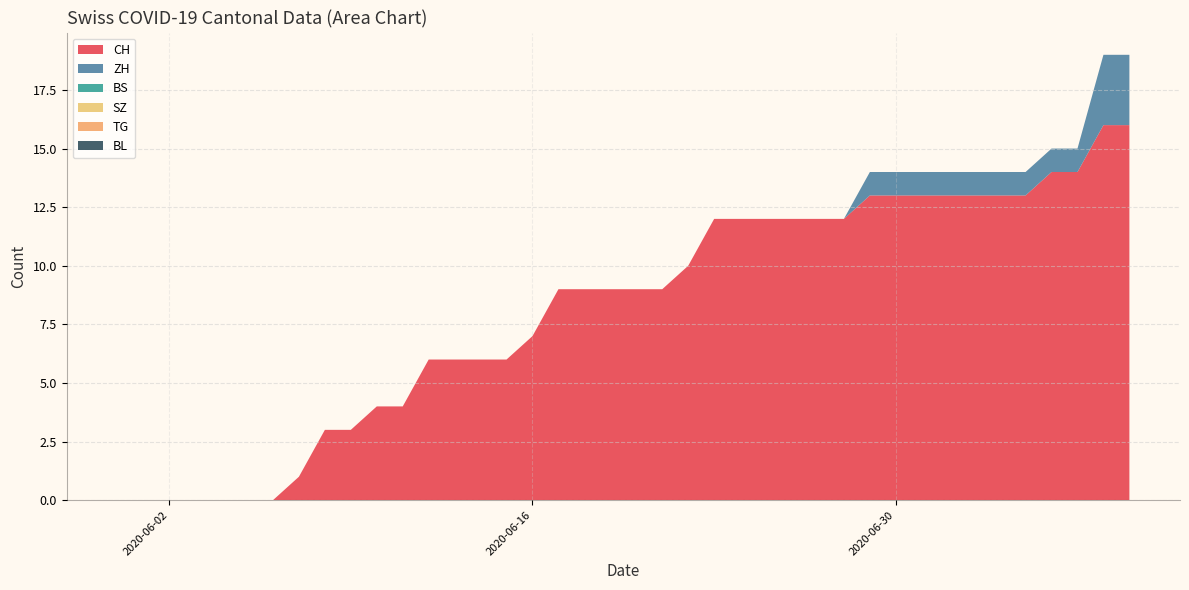

Reading right to left, extract all data points from this chart.

CH: 16	16	14	14	13	13	13	13	13	13	13	12	12	12	12	12	12	10	9	9	9	9	9	7	6	6	6	6	4	4	3	3	1	0	0	0	0	0	0	0
ZH: 3	3	1	1	1	1	1	1	1	1	1	0	0	0	0	0	0	0	0	0	0	0	0	0	0	0	0	0	0	0	0	0	0	0	0	0	0	0	0	0
BS: 0	0	0	0	0	0	0	0	0	0	0	0	0	0	0	0	0	0	0	0	0	0	0	0	0	0	0	0	0	0	0	0	0	0	0	0	0	0	0	0
SZ: 0	0	0	0	0	0	0	0	0	0	0	0	0	0	0	0	0	0	0	0	0	0	0	0	0	0	0	0	0	0	0	0	0	0	0	0	0	0	0	0
TG: 0	0	0	0	0	0	0	0	0	0	0	0	0	0	0	0	0	0	0	0	0	0	0	0	0	0	0	0	0	0	0	0	0	0	0	0	0	0	0	0
BL: 0	0	0	0	0	0	0	0	0	0	0	0	0	0	0	0	0	0	0	0	0	0	0	0	0	0	0	0	0	0	0	0	0	0	0	0	0	0	0	0